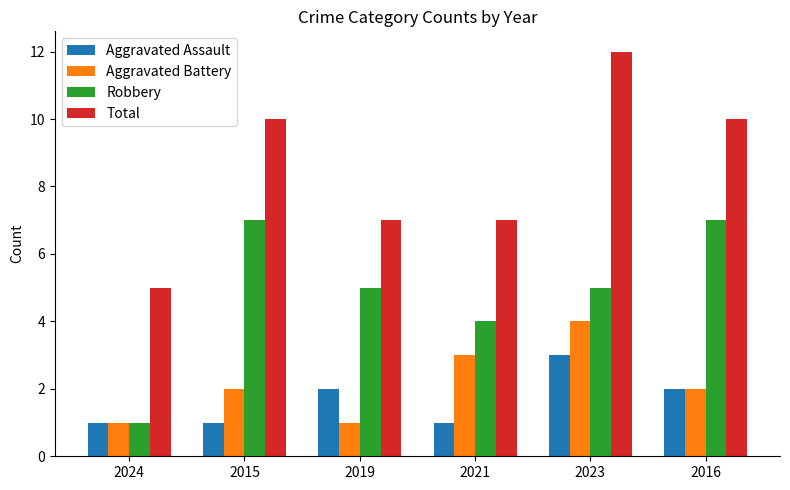

How many distinct data groups are displayed?

4